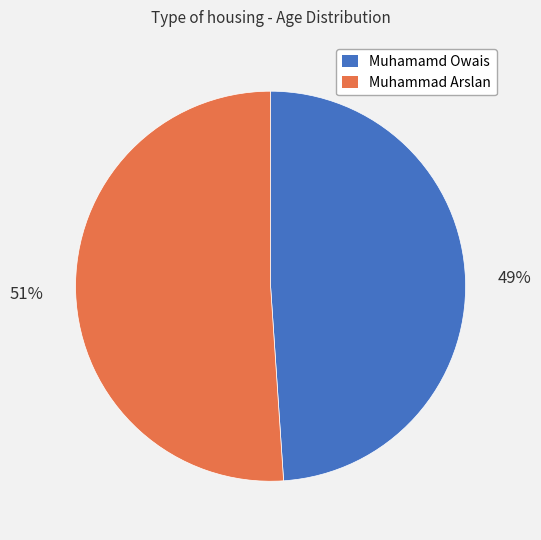

Count the number of slices in the pie.

2